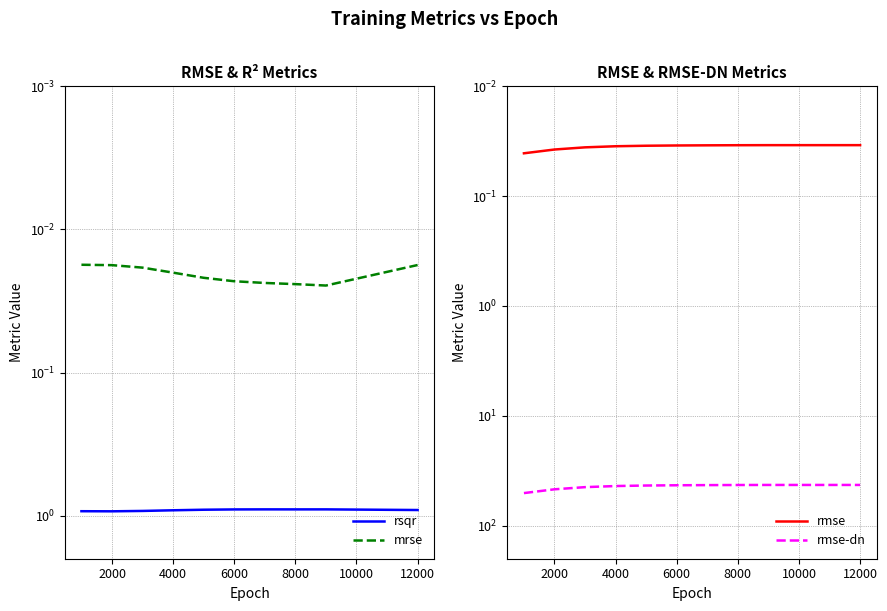

How many lines are shown in the chart?

4